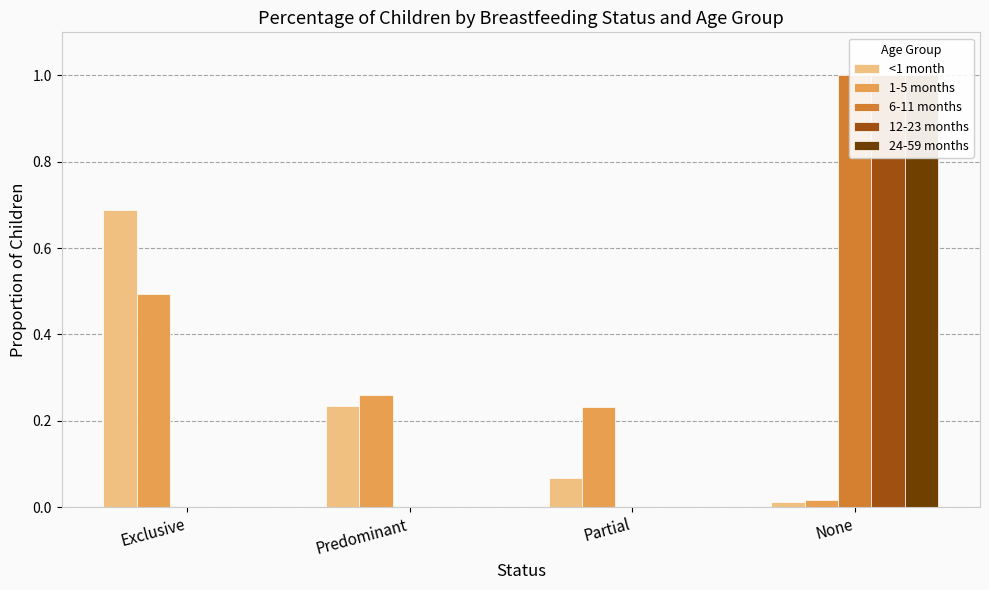

What is the sum of all 24-59 months values?

1.0